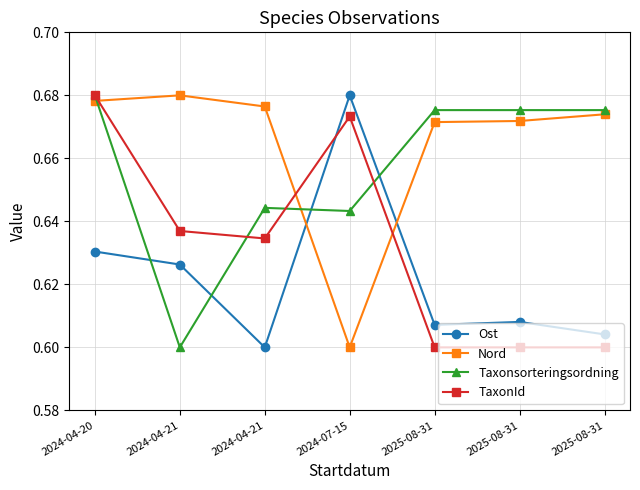

What is the difference between the highest and lowest values at 2024-07-15?

0.1